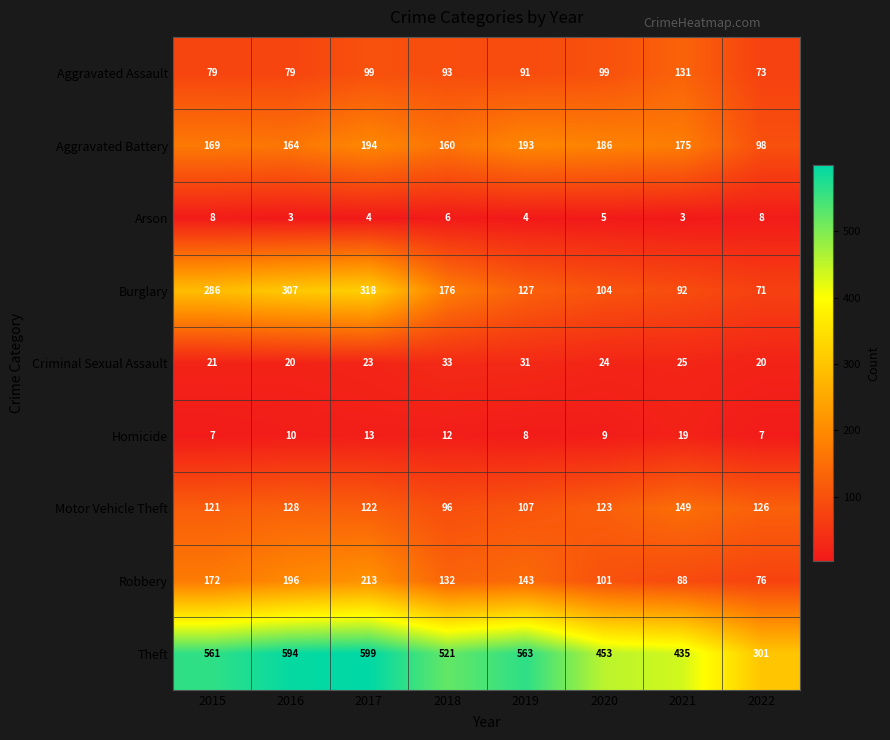

Rank the series at 2020 from lowest to highest value.

Arson, Homicide, Criminal Sexual Assault, Aggravated Assault, Robbery, Burglary, Motor Vehicle Theft, Aggravated Battery, Theft